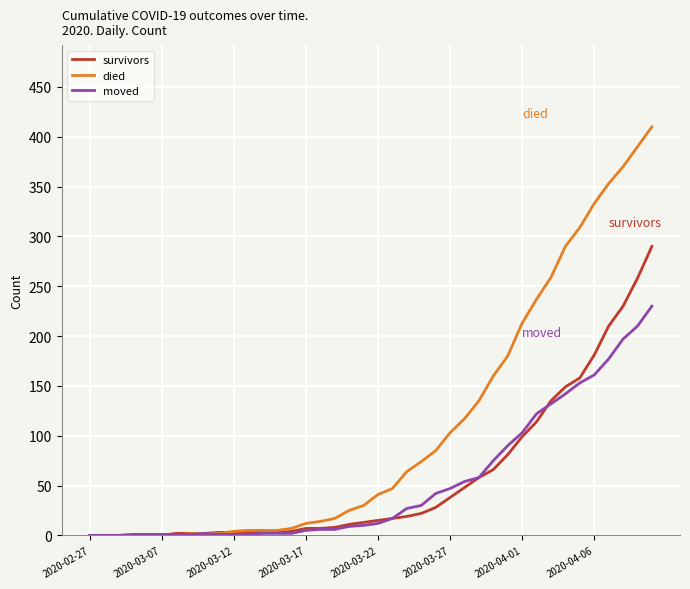

Which series has the largest total across all categories?

died